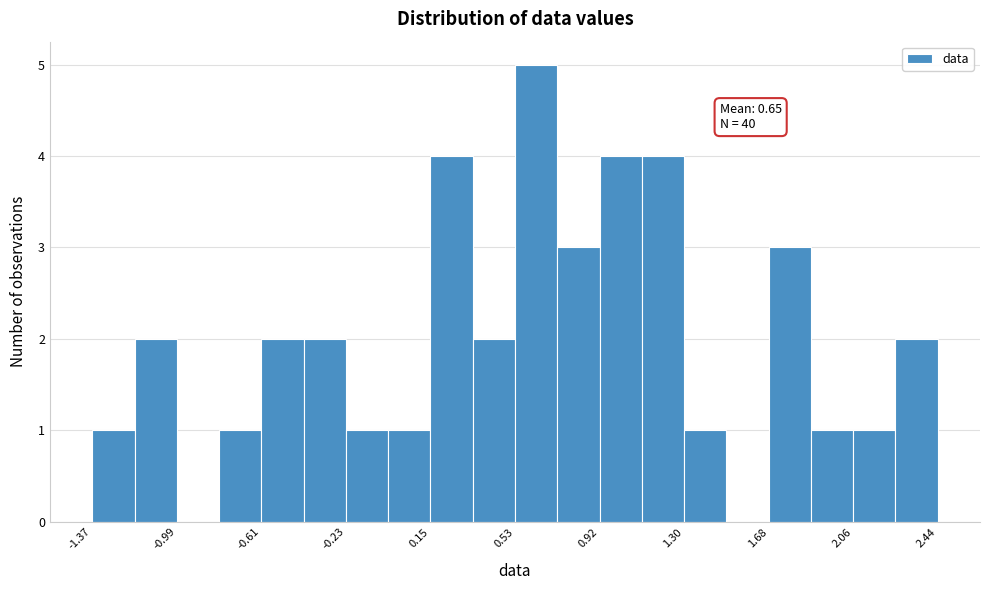

Around what value on the x-axis is the tallest bar? Give the approximate position of its centre, as read against the axis.

0.65